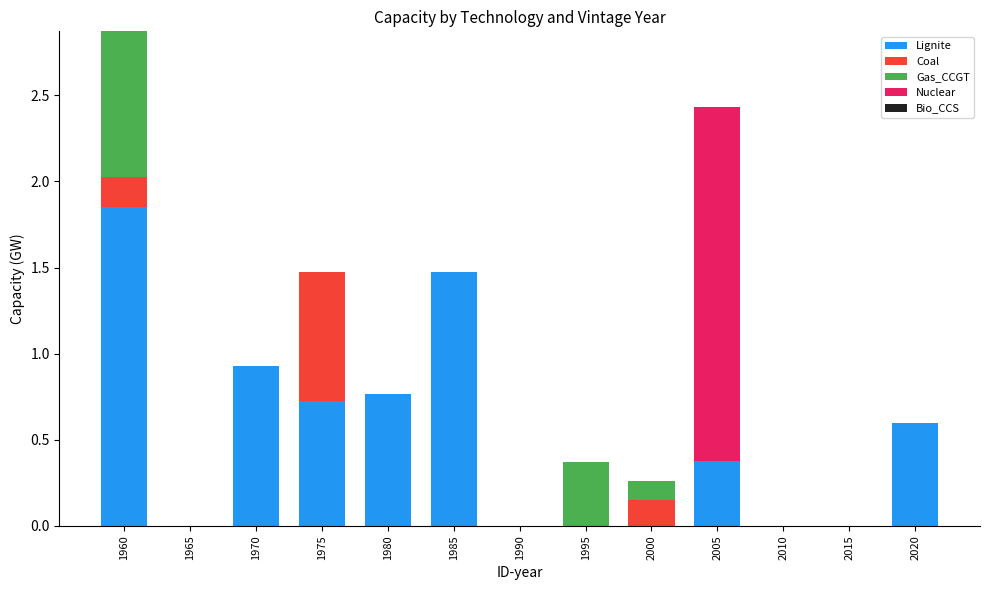

Is it true that Lignite equals 0.0 at 2010?

True